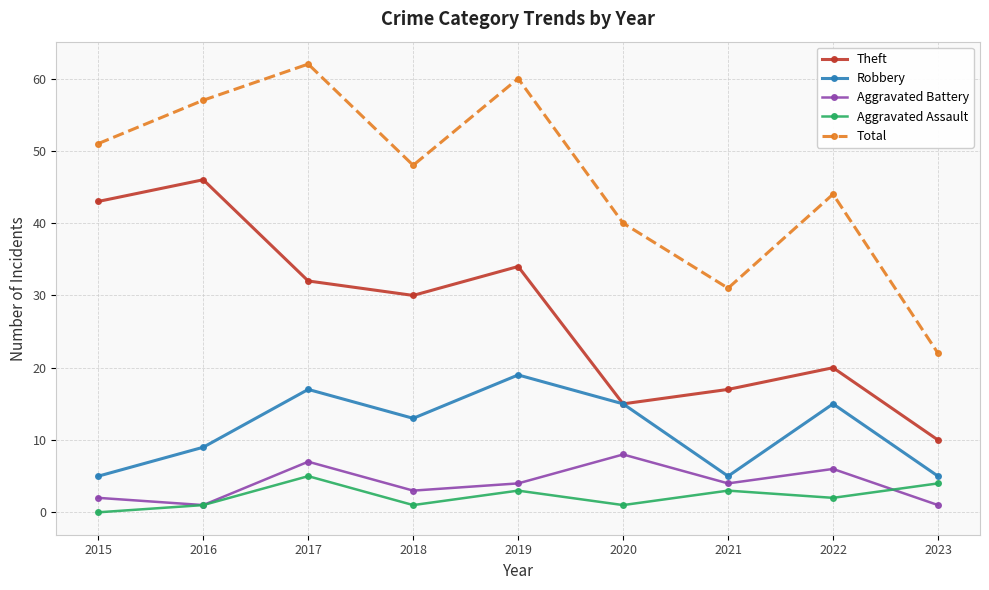

List the labels in order of Theft value, smallest first.

2023, 2020, 2021, 2022, 2018, 2017, 2019, 2015, 2016